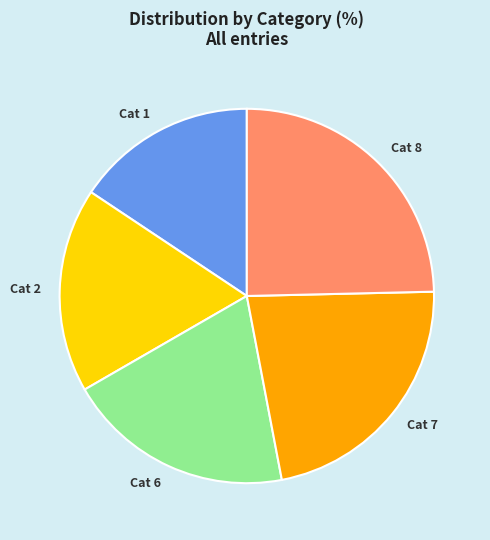

Is there any slice that represents more than half of the pie?

No